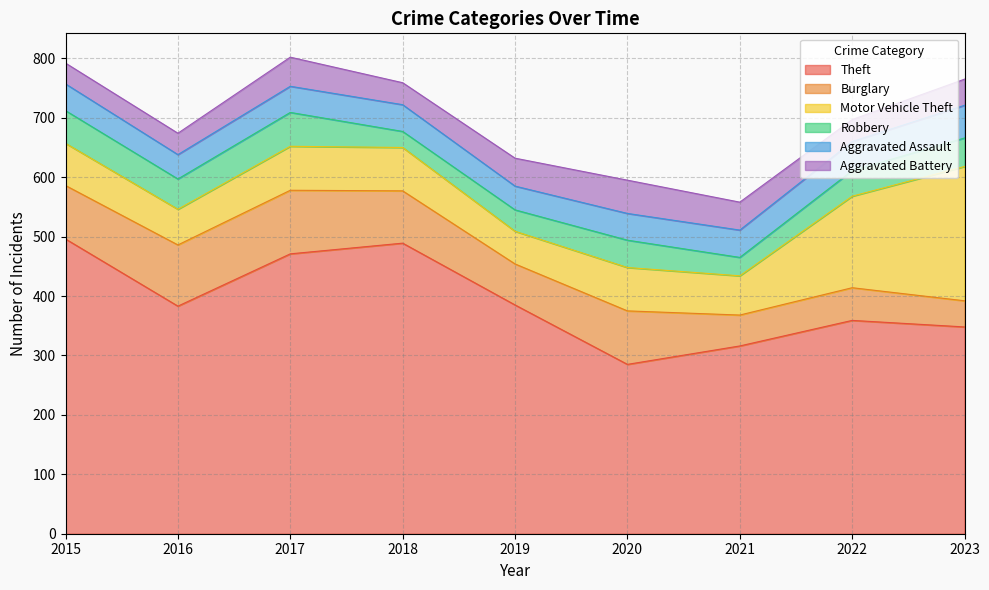

True or false: Theft and Motor Vehicle Theft cross at least once.

False